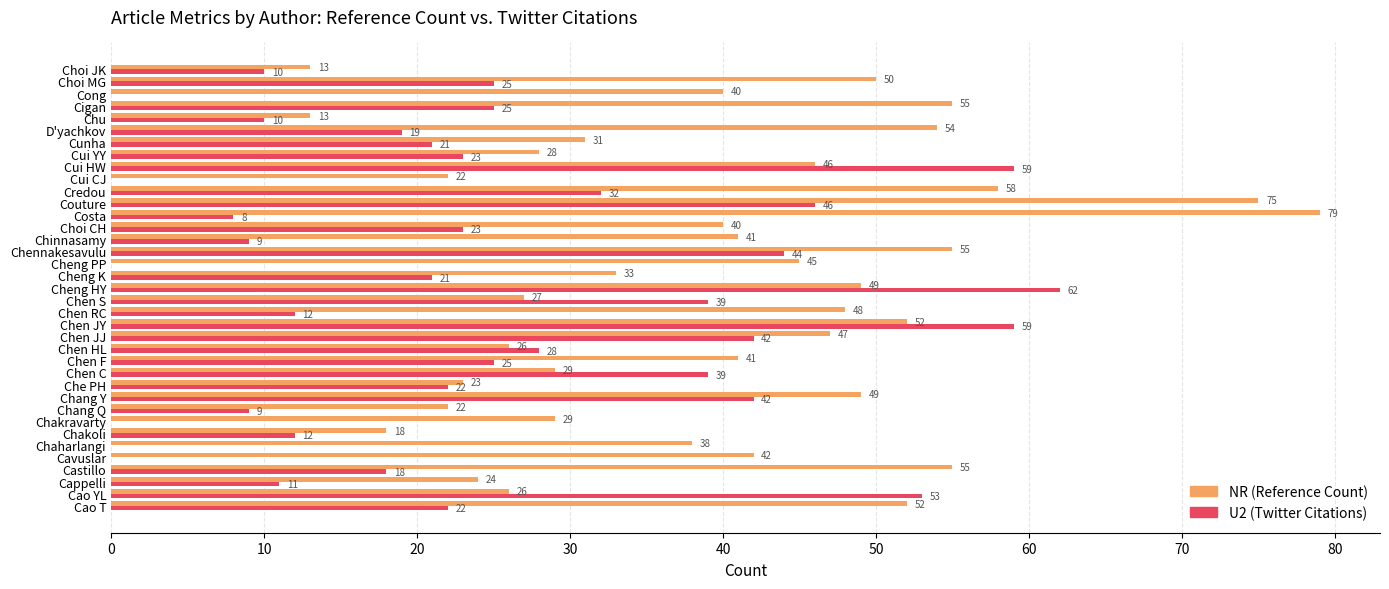

Which series changed the most between Cappelli and Cheng HY?

U2 (Twitter Citations)